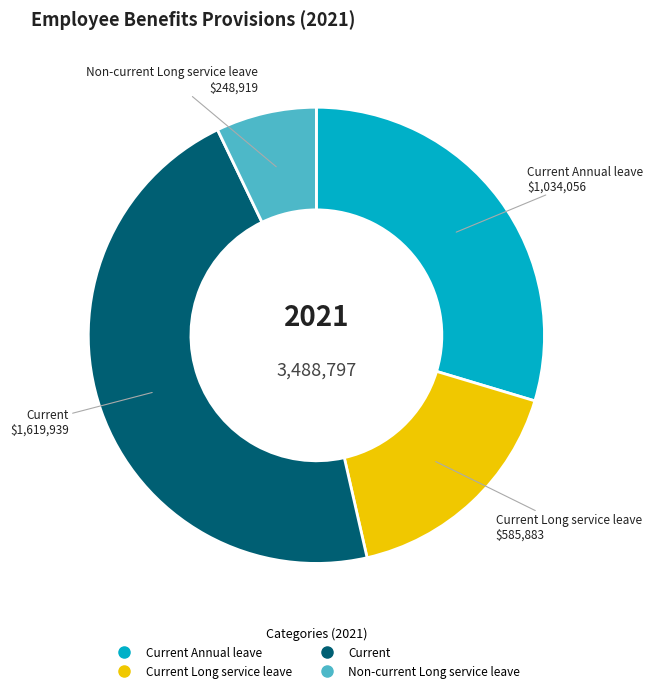

How many slices are in this pie chart?

4